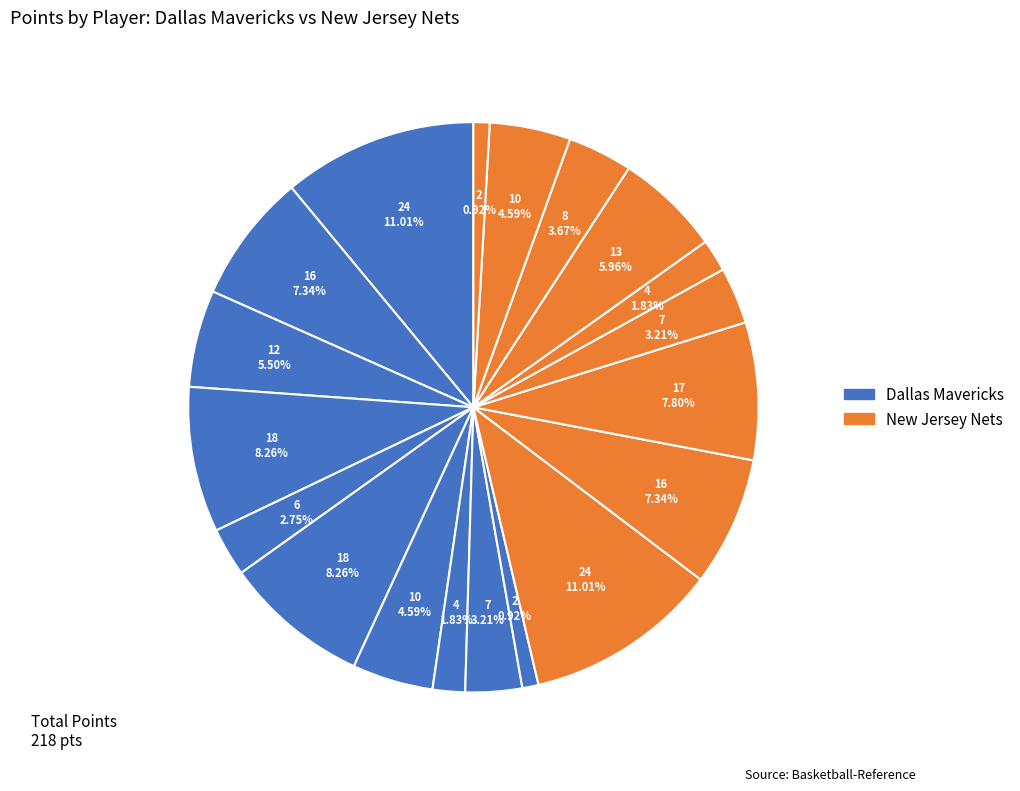

Count the number of slices in the pie.

19